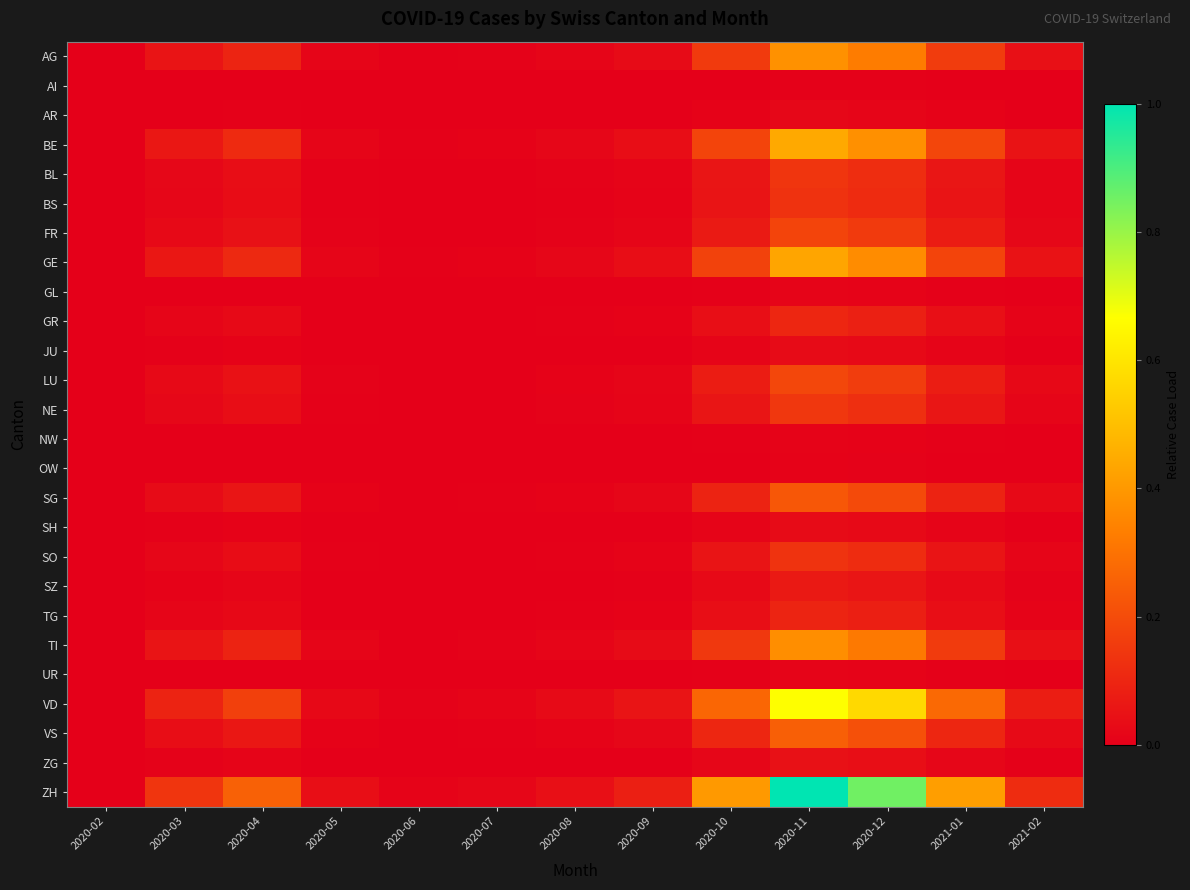

Reading left to right, what are all the values shown in this chart?

AG: 2020-02=0.0	2020-03=0.1	2020-04=0.1	2020-05=0.0	2020-06=0.0	2020-07=0.0	2020-08=0.0	2020-09=0.0	2020-10=0.2	2020-11=0.4	2020-12=0.3	2021-01=0.2	2021-02=0.0
AI: 2020-02=0.0	2020-03=0.0	2020-04=0.0	2020-05=0.0	2020-06=0.0	2020-07=0.0	2020-08=0.0	2020-09=0.0	2020-10=0.0	2020-11=0.0	2020-12=0.0	2021-01=0.0	2021-02=0.0
AR: 2020-02=0.0	2020-03=0.0	2020-04=0.0	2020-05=0.0	2020-06=0.0	2020-07=0.0	2020-08=0.0	2020-09=0.0	2020-10=0.0	2020-11=0.0	2020-12=0.0	2021-01=0.0	2021-02=0.0
BE: 2020-02=0.0	2020-03=0.1	2020-04=0.1	2020-05=0.0	2020-06=0.0	2020-07=0.0	2020-08=0.0	2020-09=0.0	2020-10=0.2	2020-11=0.4	2020-12=0.4	2021-01=0.2	2021-02=0.1
BL: 2020-02=0.0	2020-03=0.0	2020-04=0.0	2020-05=0.0	2020-06=0.0	2020-07=0.0	2020-08=0.0	2020-09=0.0	2020-10=0.1	2020-11=0.1	2020-12=0.1	2021-01=0.1	2021-02=0.0
BS: 2020-02=0.0	2020-03=0.0	2020-04=0.0	2020-05=0.0	2020-06=0.0	2020-07=0.0	2020-08=0.0	2020-09=0.0	2020-10=0.1	2020-11=0.1	2020-12=0.1	2021-01=0.1	2021-02=0.0
FR: 2020-02=0.0	2020-03=0.0	2020-04=0.0	2020-05=0.0	2020-06=0.0	2020-07=0.0	2020-08=0.0	2020-09=0.0	2020-10=0.1	2020-11=0.2	2020-12=0.2	2021-01=0.1	2021-02=0.0
GE: 2020-02=0.0	2020-03=0.1	2020-04=0.1	2020-05=0.0	2020-06=0.0	2020-07=0.0	2020-08=0.0	2020-09=0.0	2020-10=0.2	2020-11=0.4	2020-12=0.4	2021-01=0.2	2021-02=0.0
GL: 2020-02=0.0	2020-03=0.0	2020-04=0.0	2020-05=0.0	2020-06=0.0	2020-07=0.0	2020-08=0.0	2020-09=0.0	2020-10=0.0	2020-11=0.0	2020-12=0.0	2021-01=0.0	2021-02=0.0
GR: 2020-02=0.0	2020-03=0.0	2020-04=0.0	2020-05=0.0	2020-06=0.0	2020-07=0.0	2020-08=0.0	2020-09=0.0	2020-10=0.0	2020-11=0.1	2020-12=0.1	2021-01=0.0	2021-02=0.0
JU: 2020-02=0.0	2020-03=0.0	2020-04=0.0	2020-05=0.0	2020-06=0.0	2020-07=0.0	2020-08=0.0	2020-09=0.0	2020-10=0.0	2020-11=0.0	2020-12=0.0	2021-01=0.0	2021-02=0.0
LU: 2020-02=0.0	2020-03=0.0	2020-04=0.0	2020-05=0.0	2020-06=0.0	2020-07=0.0	2020-08=0.0	2020-09=0.0	2020-10=0.1	2020-11=0.2	2020-12=0.2	2021-01=0.1	2021-02=0.0
NE: 2020-02=0.0	2020-03=0.0	2020-04=0.0	2020-05=0.0	2020-06=0.0	2020-07=0.0	2020-08=0.0	2020-09=0.0	2020-10=0.1	2020-11=0.1	2020-12=0.1	2021-01=0.1	2021-02=0.0
NW: 2020-02=0.0	2020-03=0.0	2020-04=0.0	2020-05=0.0	2020-06=0.0	2020-07=0.0	2020-08=0.0	2020-09=0.0	2020-10=0.0	2020-11=0.0	2020-12=0.0	2021-01=0.0	2021-02=0.0
OW: 2020-02=0.0	2020-03=0.0	2020-04=0.0	2020-05=0.0	2020-06=0.0	2020-07=0.0	2020-08=0.0	2020-09=0.0	2020-10=0.0	2020-11=0.0	2020-12=0.0	2021-01=0.0	2021-02=0.0
SG: 2020-02=0.0	2020-03=0.0	2020-04=0.1	2020-05=0.0	2020-06=0.0	2020-07=0.0	2020-08=0.0	2020-09=0.0	2020-10=0.1	2020-11=0.2	2020-12=0.2	2021-01=0.1	2021-02=0.0
SH: 2020-02=0.0	2020-03=0.0	2020-04=0.0	2020-05=0.0	2020-06=0.0	2020-07=0.0	2020-08=0.0	2020-09=0.0	2020-10=0.0	2020-11=0.0	2020-12=0.0	2021-01=0.0	2021-02=0.0
SO: 2020-02=0.0	2020-03=0.0	2020-04=0.0	2020-05=0.0	2020-06=0.0	2020-07=0.0	2020-08=0.0	2020-09=0.0	2020-10=0.1	2020-11=0.1	2020-12=0.1	2021-01=0.1	2021-02=0.0
SZ: 2020-02=0.0	2020-03=0.0	2020-04=0.0	2020-05=0.0	2020-06=0.0	2020-07=0.0	2020-08=0.0	2020-09=0.0	2020-10=0.0	2020-11=0.1	2020-12=0.1	2021-01=0.0	2021-02=0.0
TG: 2020-02=0.0	2020-03=0.0	2020-04=0.0	2020-05=0.0	2020-06=0.0	2020-07=0.0	2020-08=0.0	2020-09=0.0	2020-10=0.0	2020-11=0.1	2020-12=0.1	2021-01=0.0	2021-02=0.0
TI: 2020-02=0.0	2020-03=0.1	2020-04=0.1	2020-05=0.0	2020-06=0.0	2020-07=0.0	2020-08=0.0	2020-09=0.0	2020-10=0.1	2020-11=0.4	2020-12=0.3	2021-01=0.2	2021-02=0.0
UR: 2020-02=0.0	2020-03=0.0	2020-04=0.0	2020-05=0.0	2020-06=0.0	2020-07=0.0	2020-08=0.0	2020-09=0.0	2020-10=0.0	2020-11=0.0	2020-12=0.0	2021-01=0.0	2021-02=0.0
VD: 2020-02=0.0	2020-03=0.1	2020-04=0.2	2020-05=0.0	2020-06=0.0	2020-07=0.0	2020-08=0.0	2020-09=0.1	2020-10=0.3	2020-11=0.7	2020-12=0.6	2021-01=0.3	2021-02=0.1
VS: 2020-02=0.0	2020-03=0.0	2020-04=0.1	2020-05=0.0	2020-06=0.0	2020-07=0.0	2020-08=0.0	2020-09=0.0	2020-10=0.1	2020-11=0.2	2020-12=0.2	2021-01=0.1	2021-02=0.0
ZG: 2020-02=0.0	2020-03=0.0	2020-04=0.0	2020-05=0.0	2020-06=0.0	2020-07=0.0	2020-08=0.0	2020-09=0.0	2020-10=0.0	2020-11=0.0	2020-12=0.0	2021-01=0.0	2021-02=0.0
ZH: 2020-02=0.0	2020-03=0.1	2020-04=0.3	2020-05=0.0	2020-06=0.0	2020-07=0.0	2020-08=0.0	2020-09=0.1	2020-10=0.4	2020-11=1.0	2020-12=0.9	2021-01=0.4	2021-02=0.1